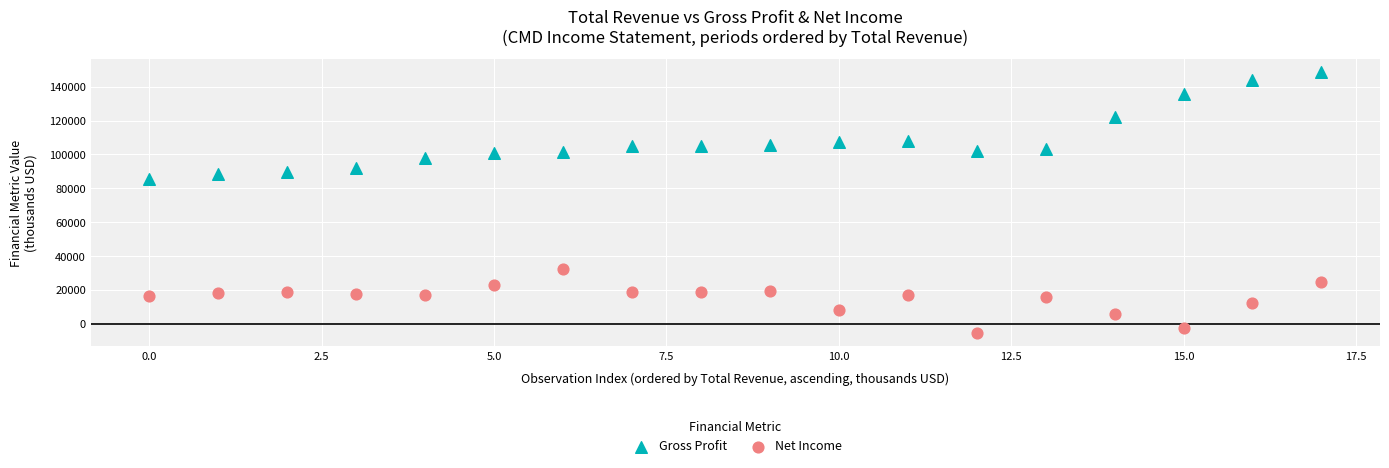

Which series reaches the maximum Y coordinate?

Gross Profit